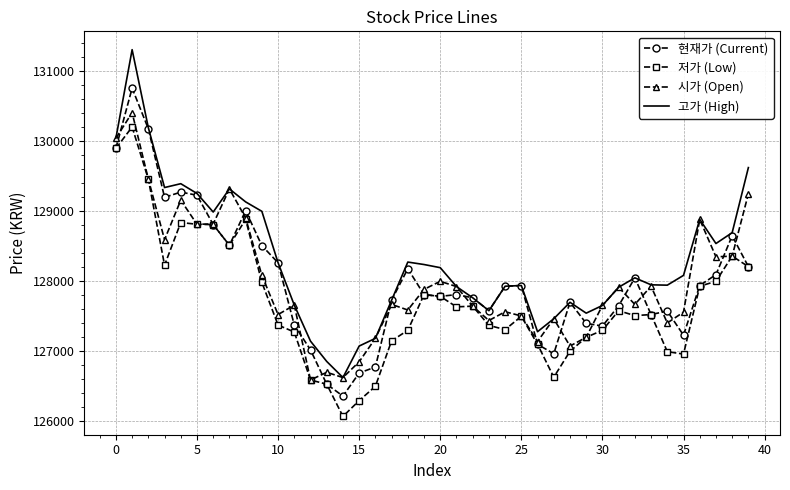

Which series has the widest spread of values?

고가 (High)